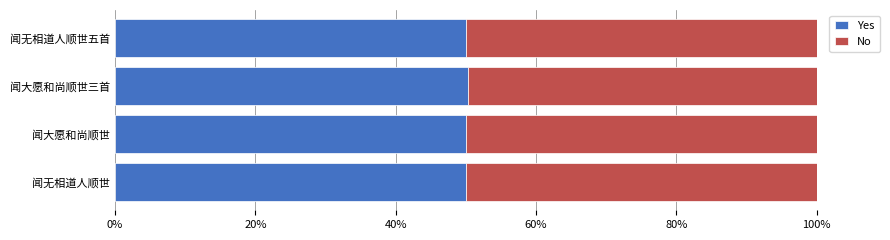

What is the sum of all Yes values?

200.3